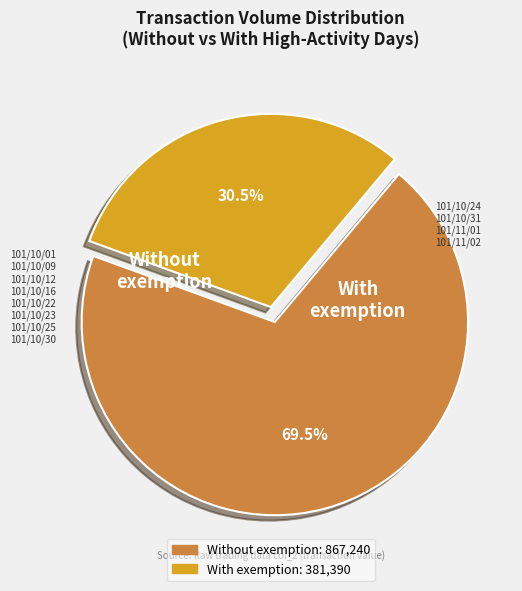

Is there any slice that represents more than half of the pie?

Yes